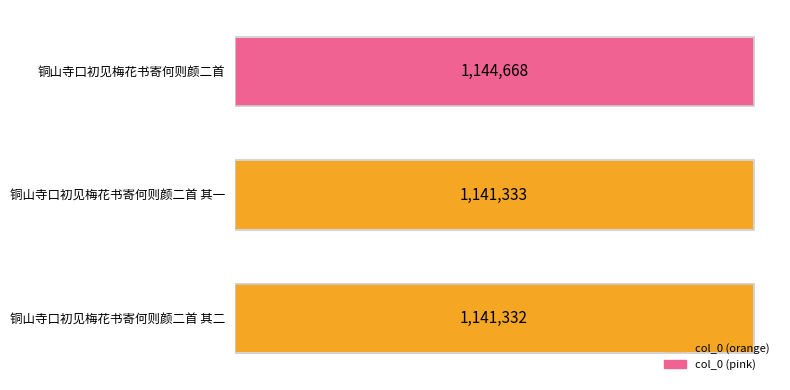

What is the greatest value displayed?

1144668